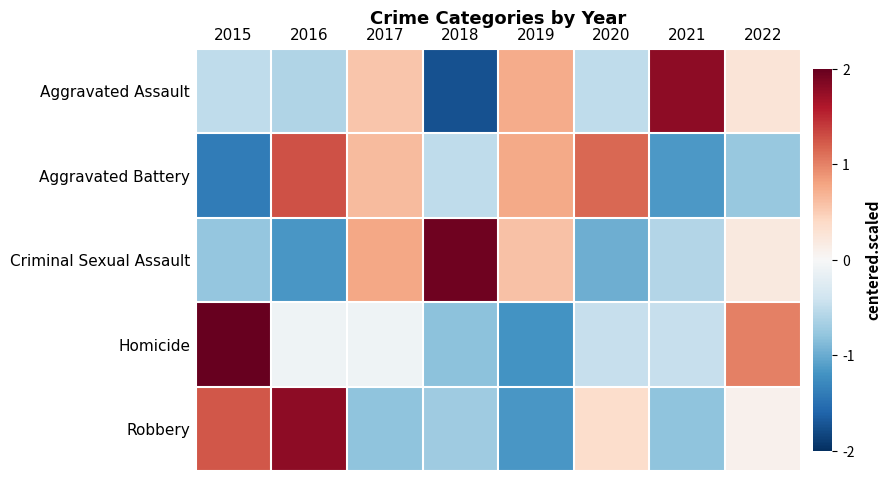

Rank the series at 2015 from lowest to highest value.

Aggravated Battery, Criminal Sexual Assault, Aggravated Assault, Robbery, Homicide